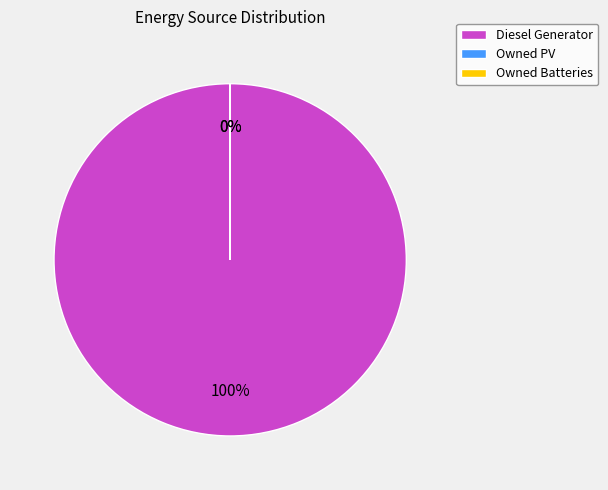

How many segments does this pie chart have?

3